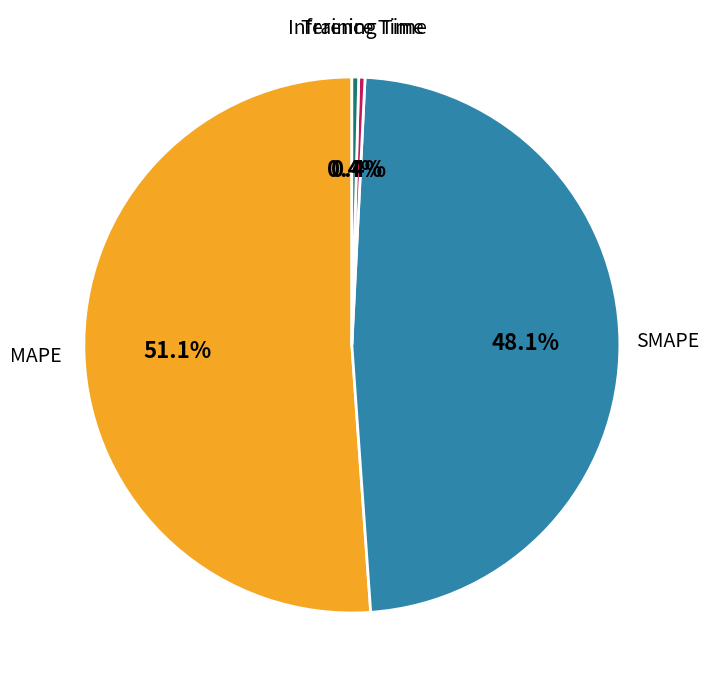

Does any single category account for the majority?

Yes